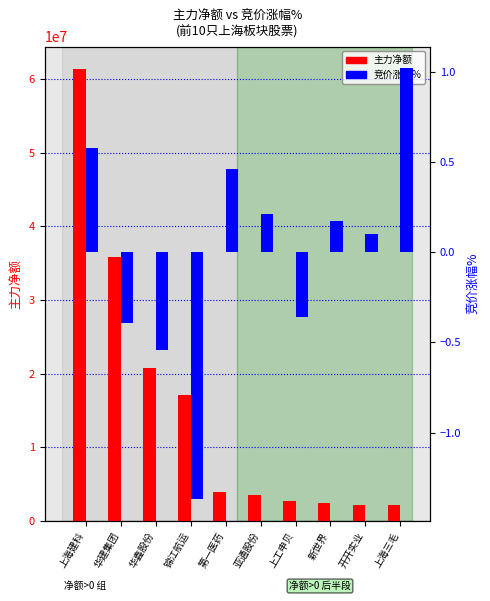

What is the average value of the 主力净额 series?

15202619.6